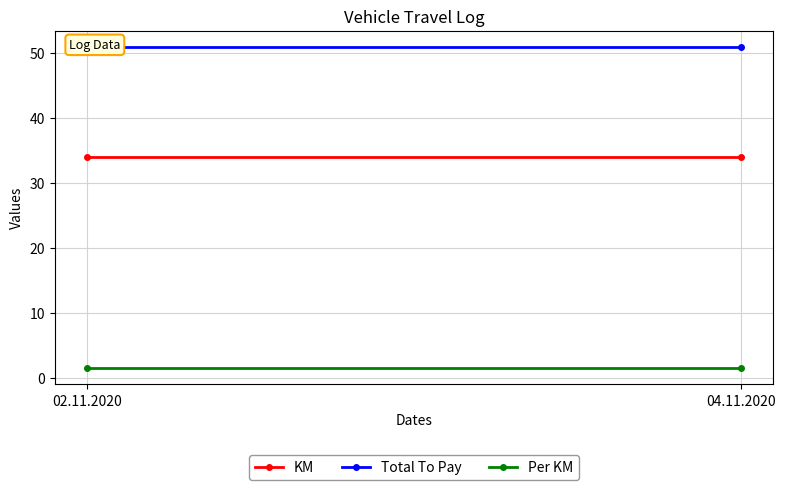

What position from the left is 04.11.2020?

2